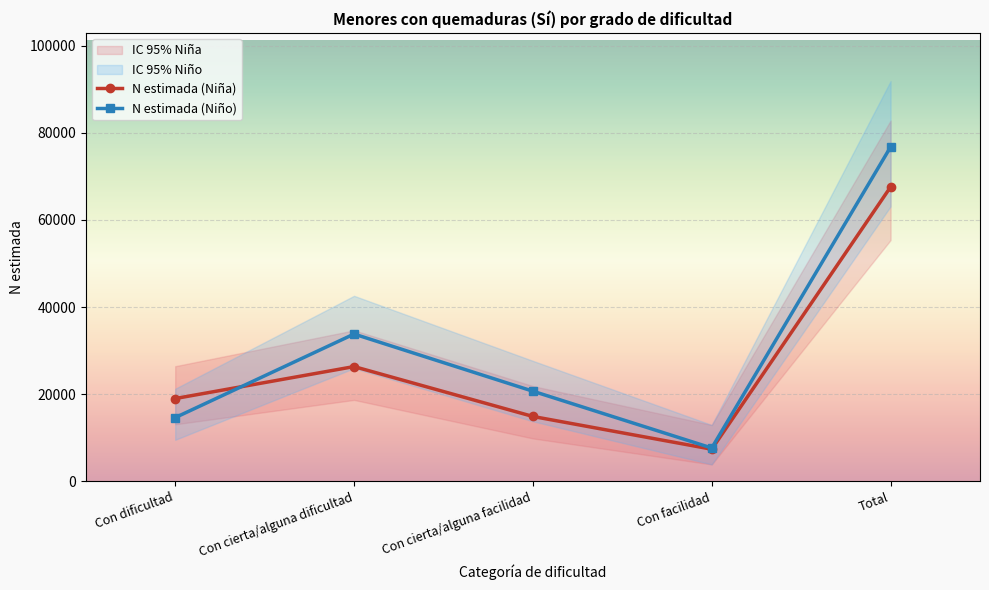

Reading left to right, extract all data points from this chart.

N estimada (Niña): Con dificultad=18992	Con cierta/alguna dificultad=26330	Con cierta/alguna facilidad=14881	Con facilidad=7364	Total=67567
N estimada (Niño): Con dificultad=14616	Con cierta/alguna dificultad=33802	Con cierta/alguna facilidad=20679	Con facilidad=7637	Total=76735